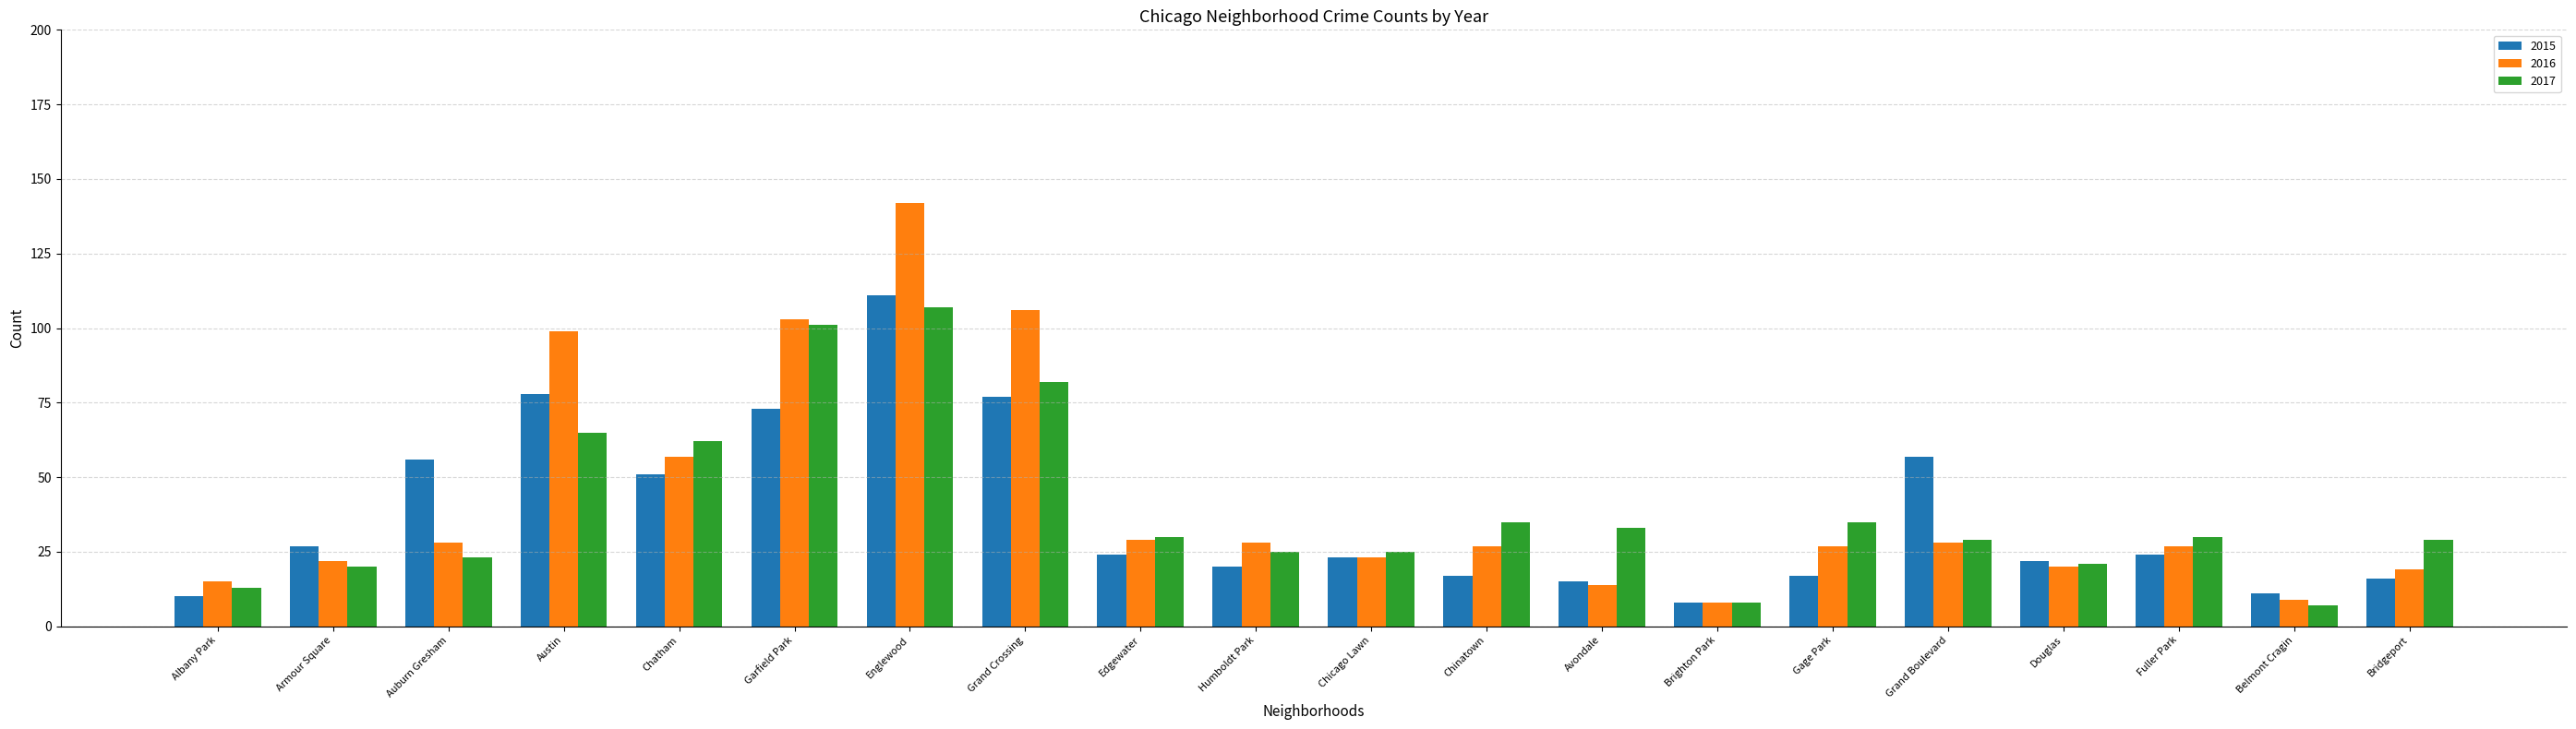

Is the value of 2016 at Edgewater greater than the value of 2015 at Douglas?

Yes